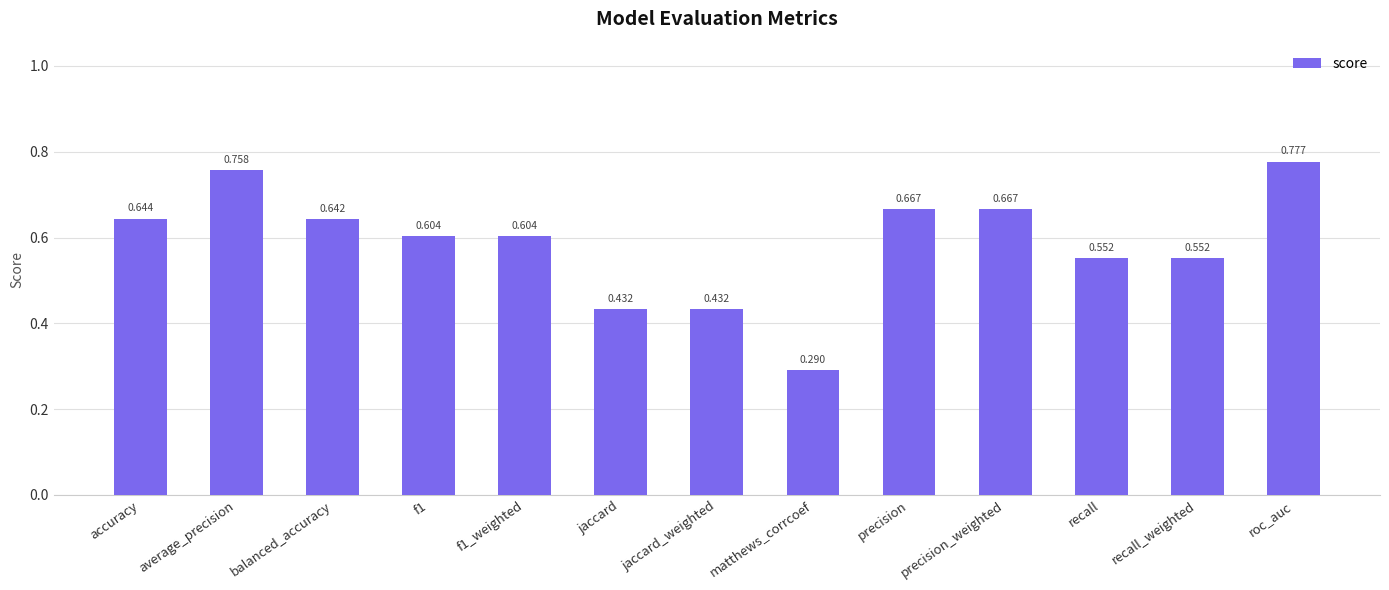

What is the label of the 9th bar from the left?

precision